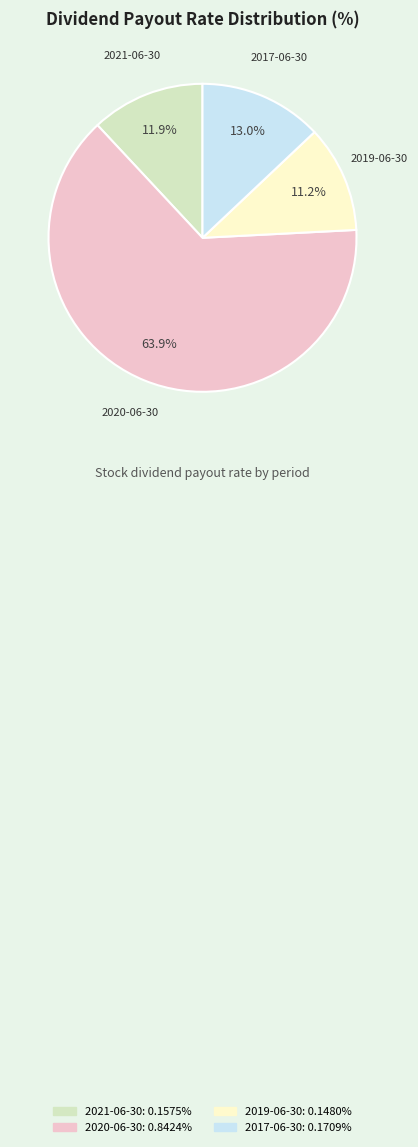

To the nearest percent, what is the difference between the 2021-06-30 and 2020-06-30 slice percentages?

52%